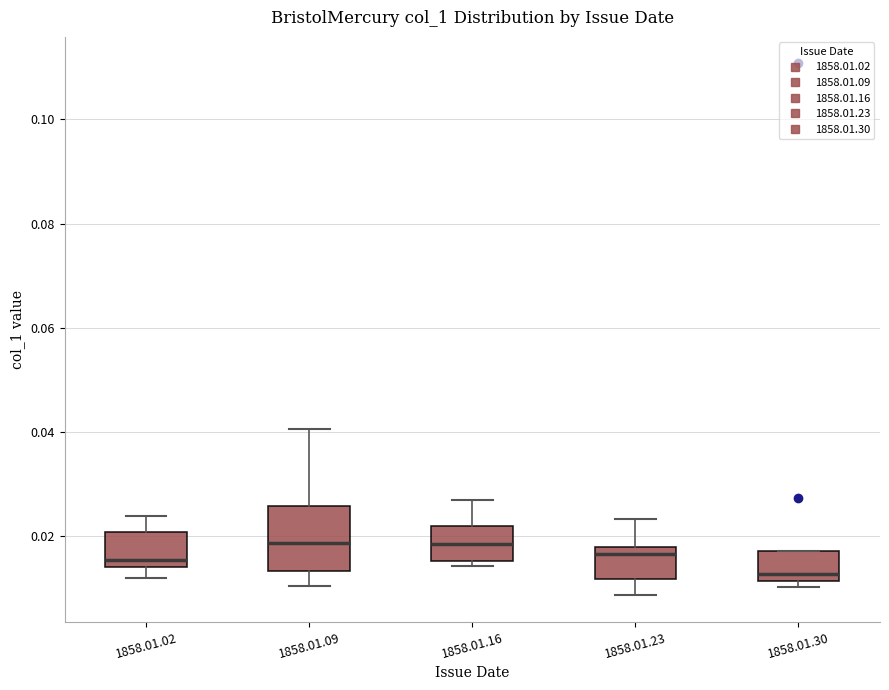

Comparing the boxes themselves (not the whiskers), which one is the tallest?

1858.01.09